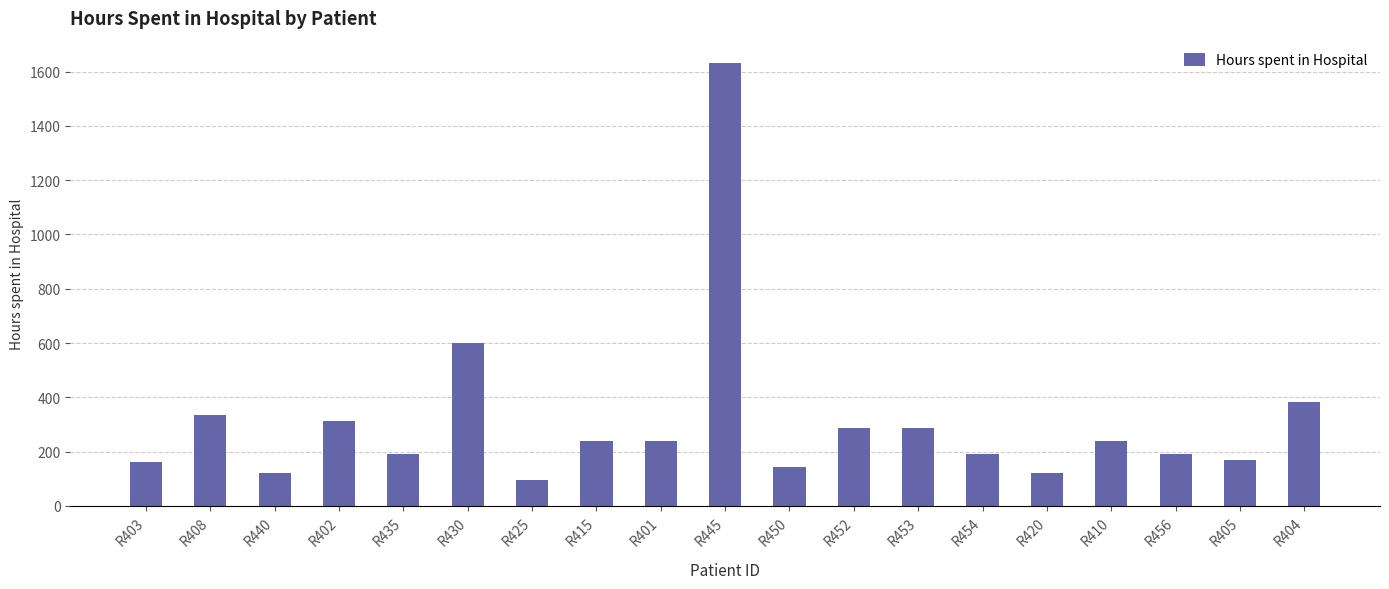

What is the difference between the second highest and second lowest values?

480